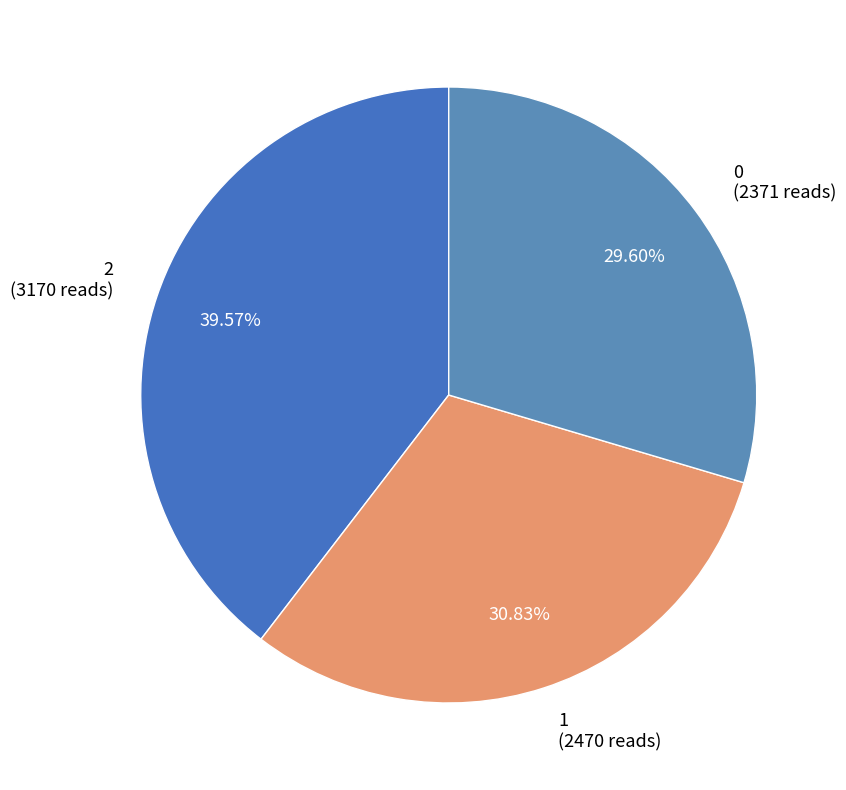

How many slices are in this pie chart?

3